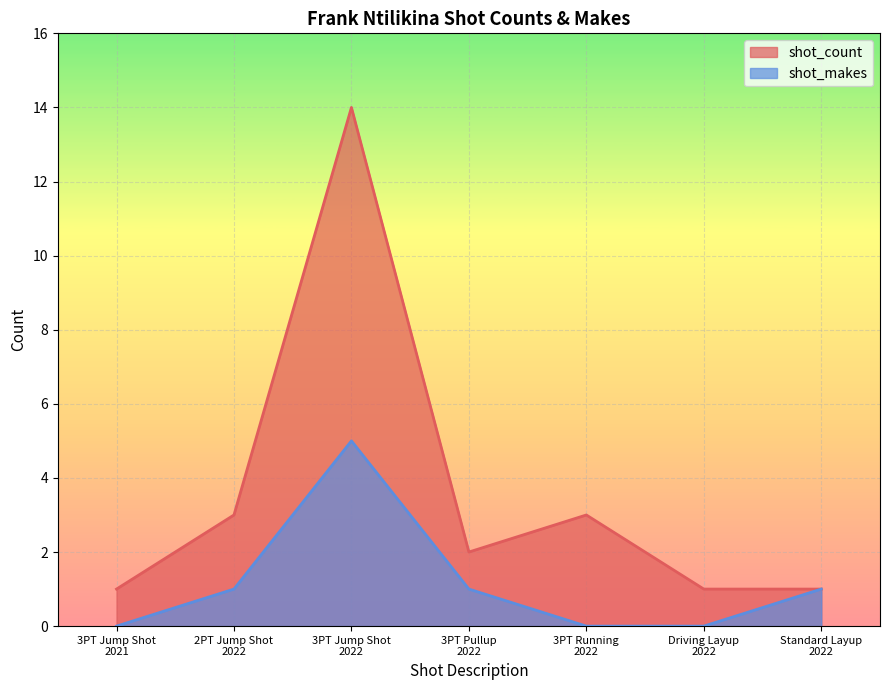

Rank the categories by shot_count value from lowest to highest.

3PT Jump Shot
2021, Driving Layup
2022, Standard Layup
2022, 3PT Pullup
2022, 2PT Jump Shot
2022, 3PT Running
2022, 3PT Jump Shot
2022